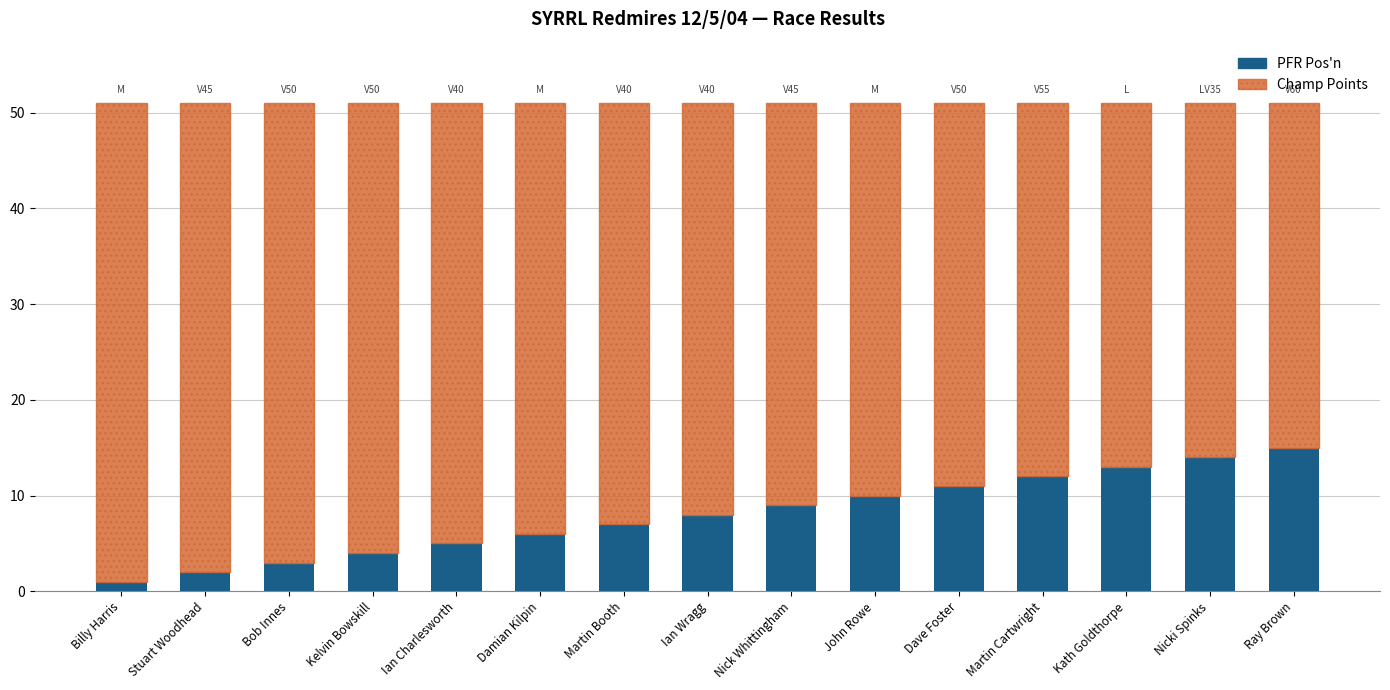

How many bars are there in total?

15